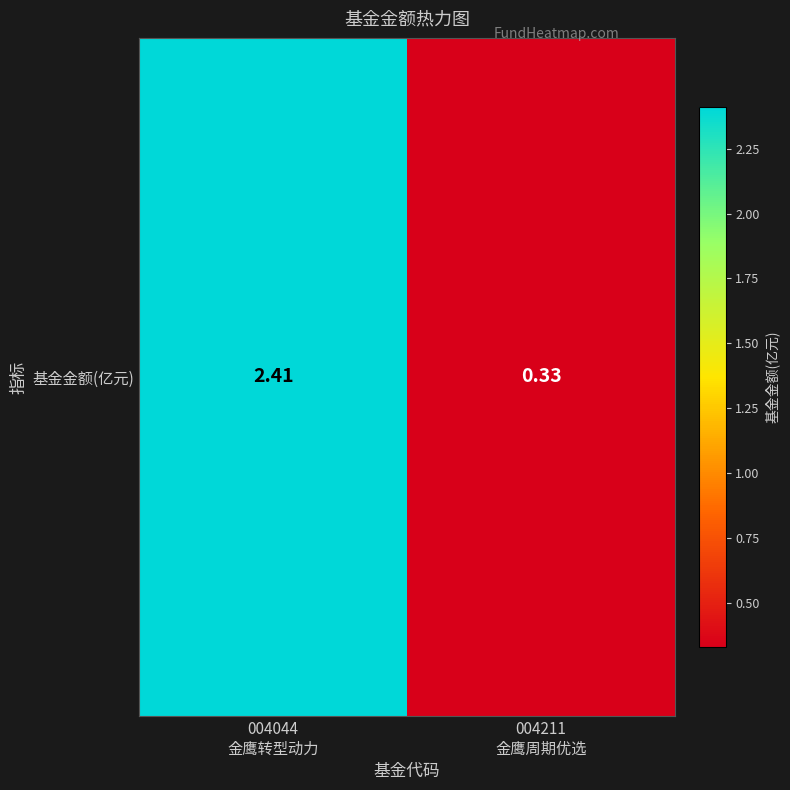

Count the values in the range 0 to 2.

1